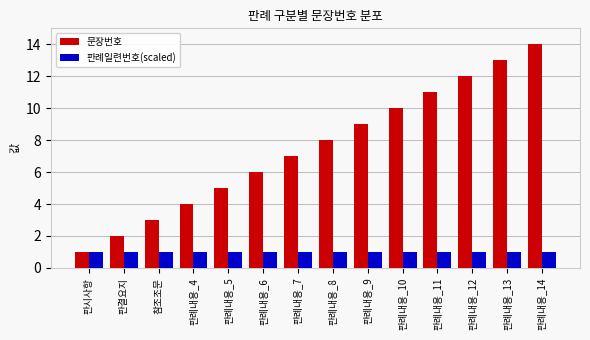

At which category is the sum across all series the highest?

판례내용_14